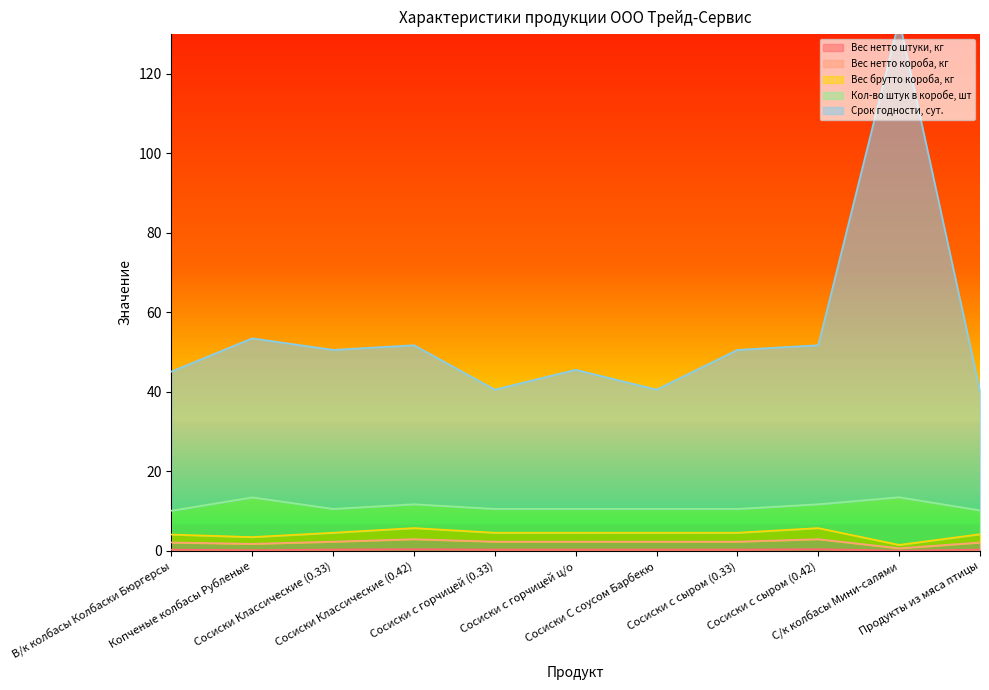

Which series has the largest total across all categories?

Срок годности, сут.